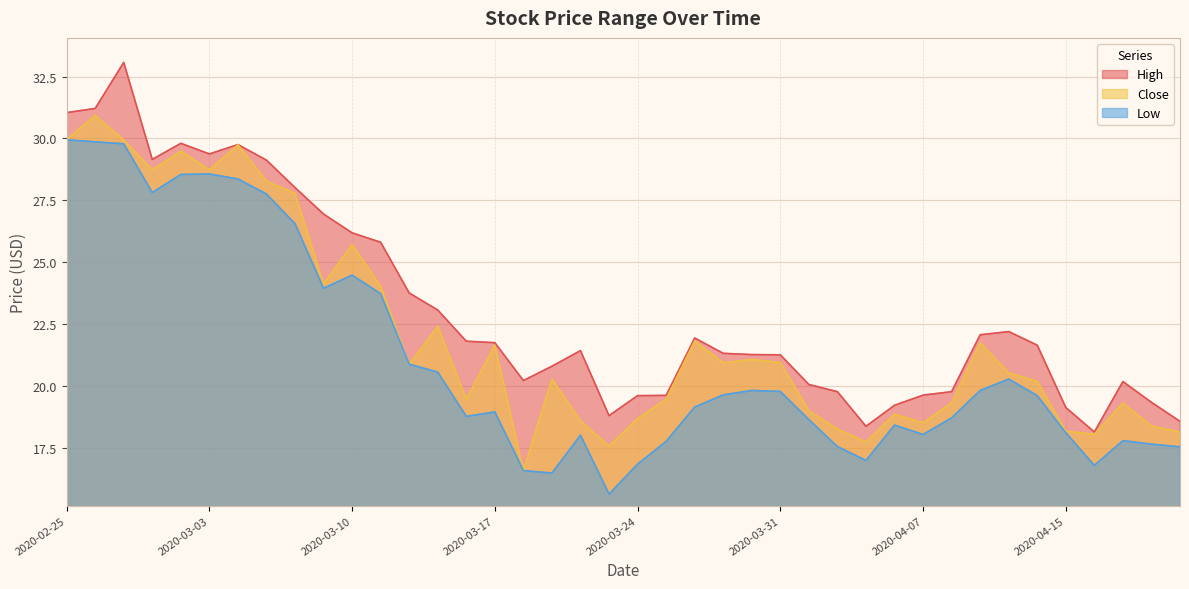

Which has a higher value, 2020-04-09 or 2020-04-07?

2020-04-09